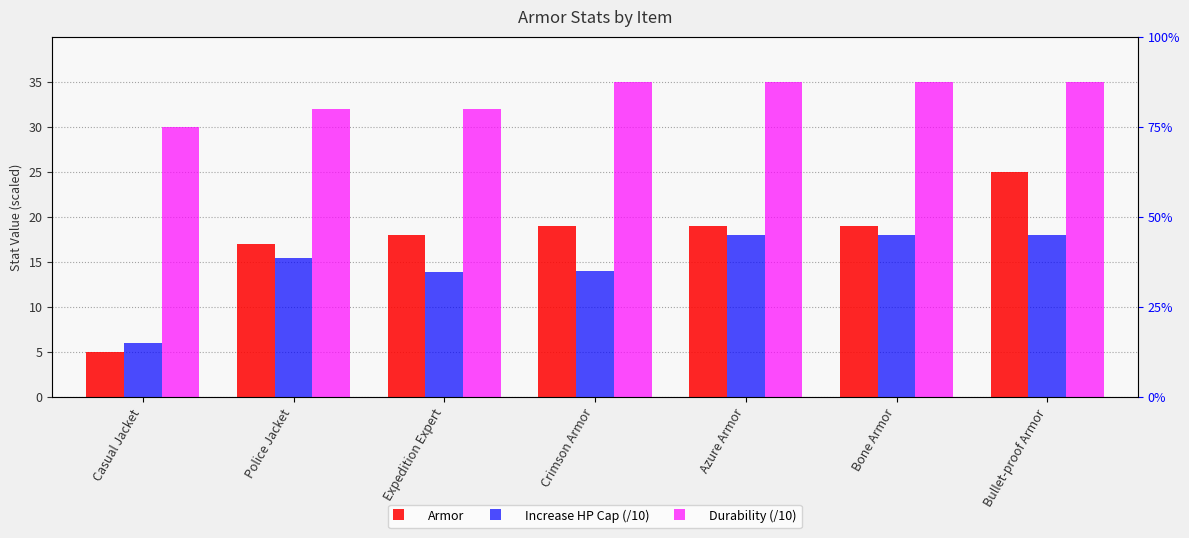

Read the Armor value at Bone Armor.

19.0